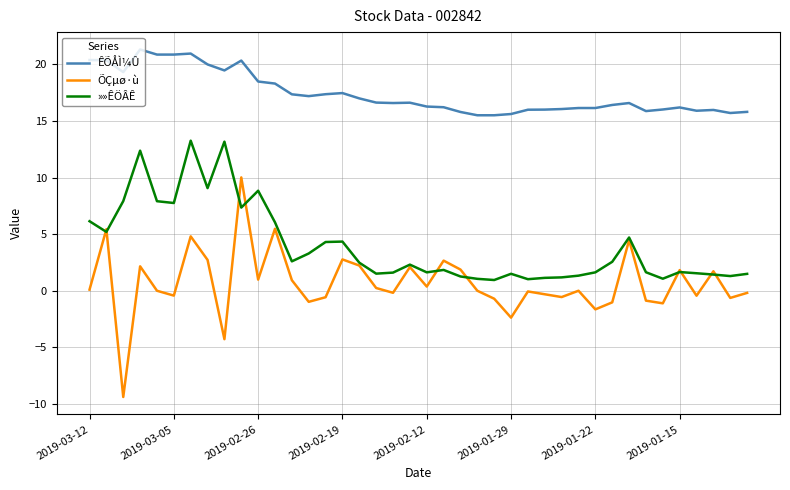

Count the number of data series in this chart.

3